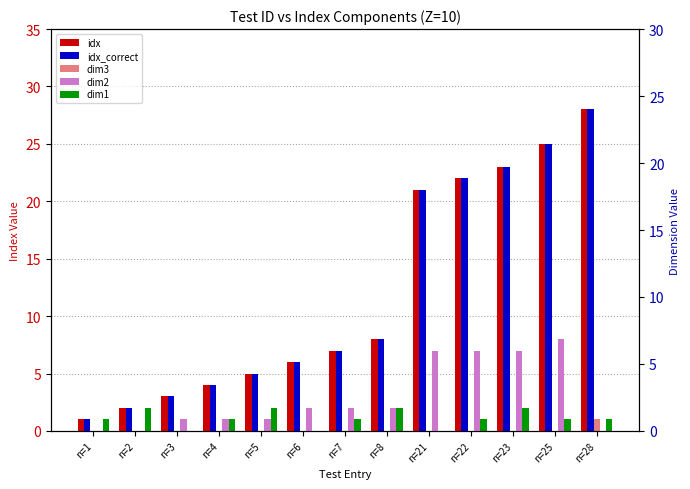

What is the difference between the idx values at n=23 and n=25?

2